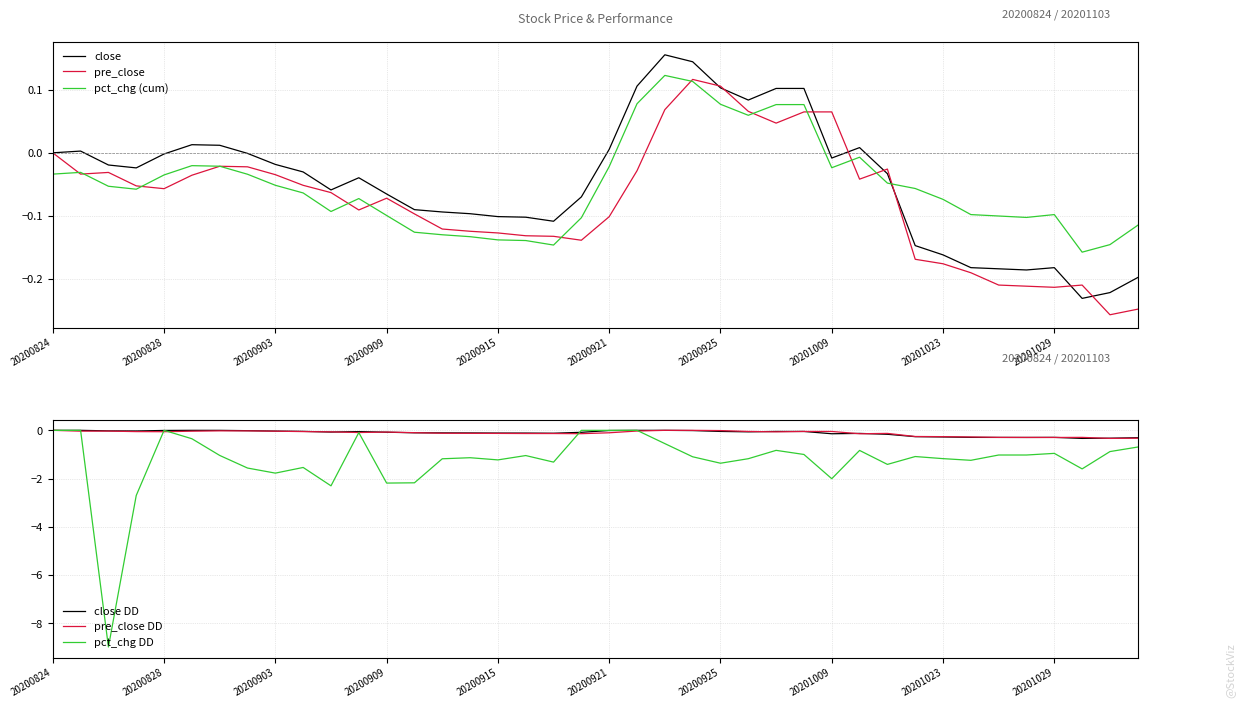

What is the minimum value shown in the chart?

-9.0